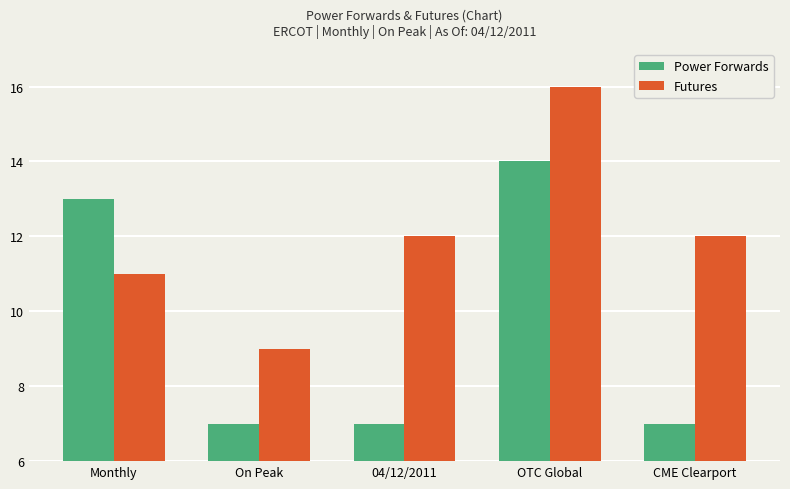

What is the difference between the highest and lowest values at On Peak?

2